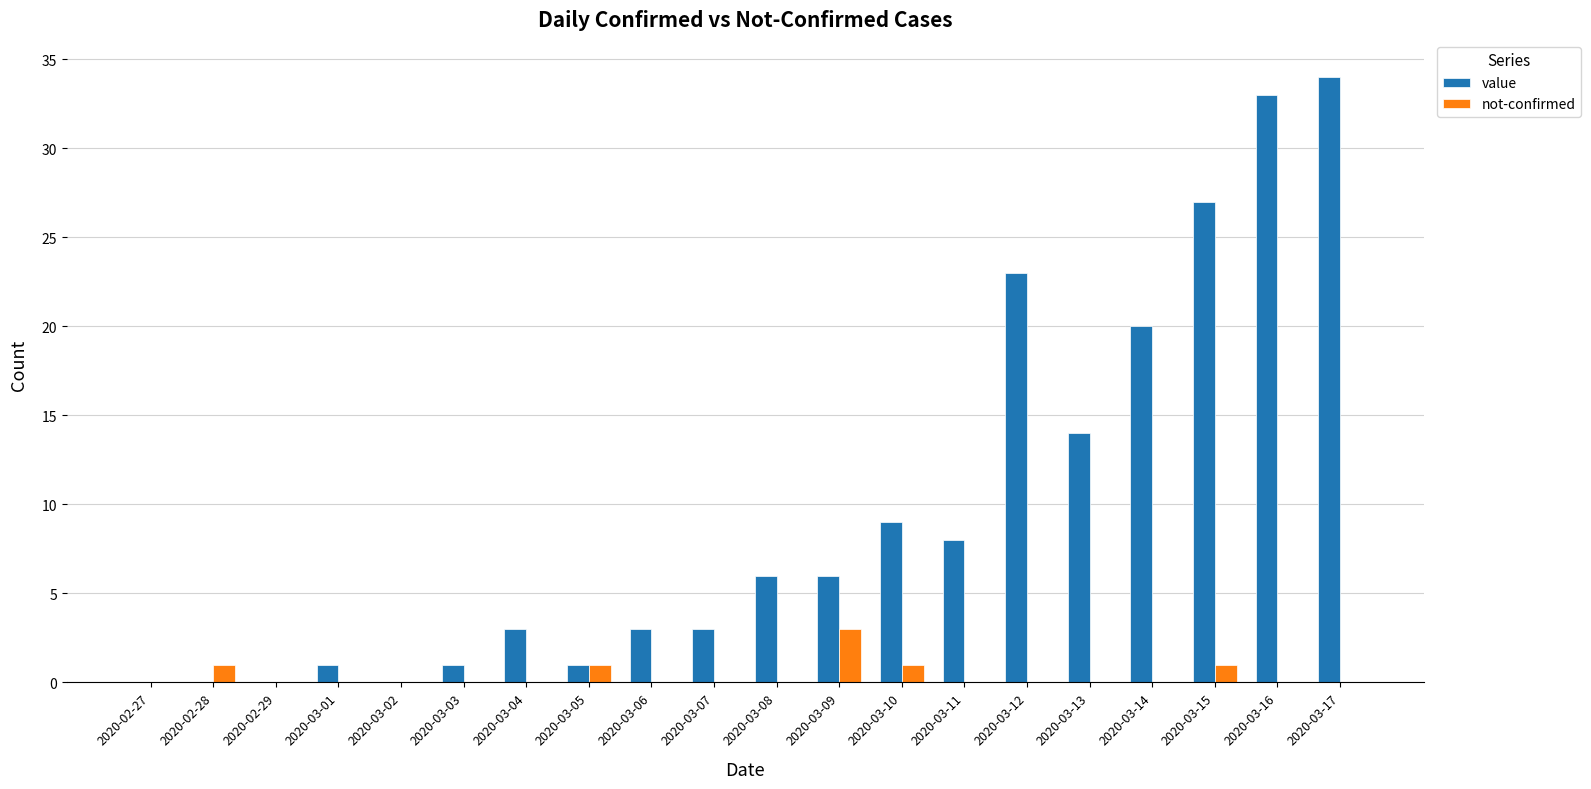

How many distinct data groups are displayed?

2